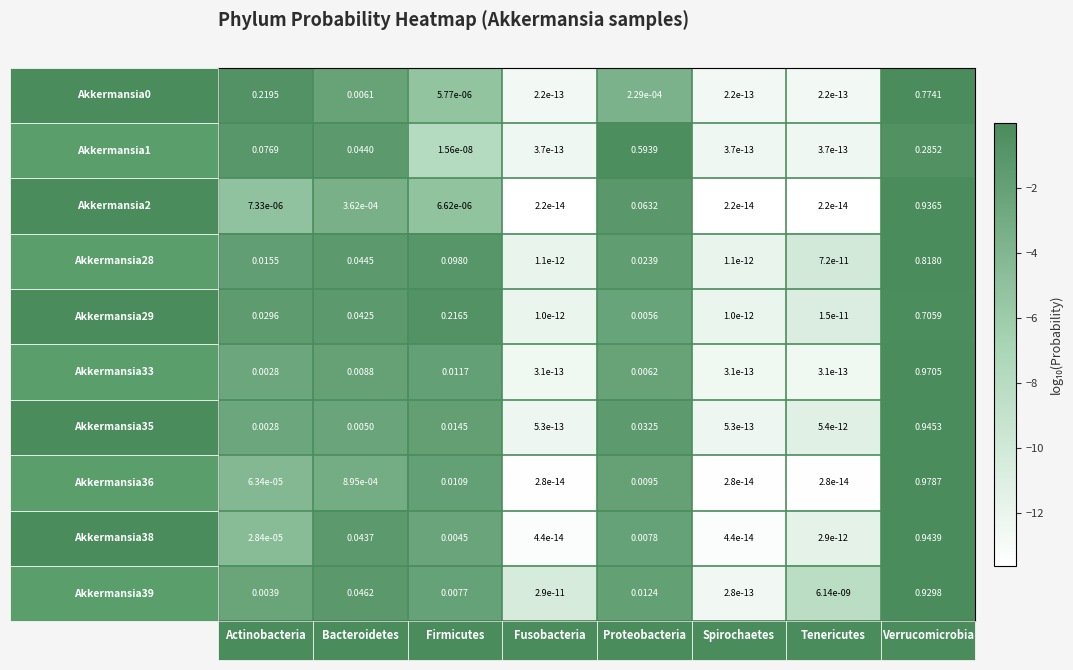

How many data points does each series have?

8